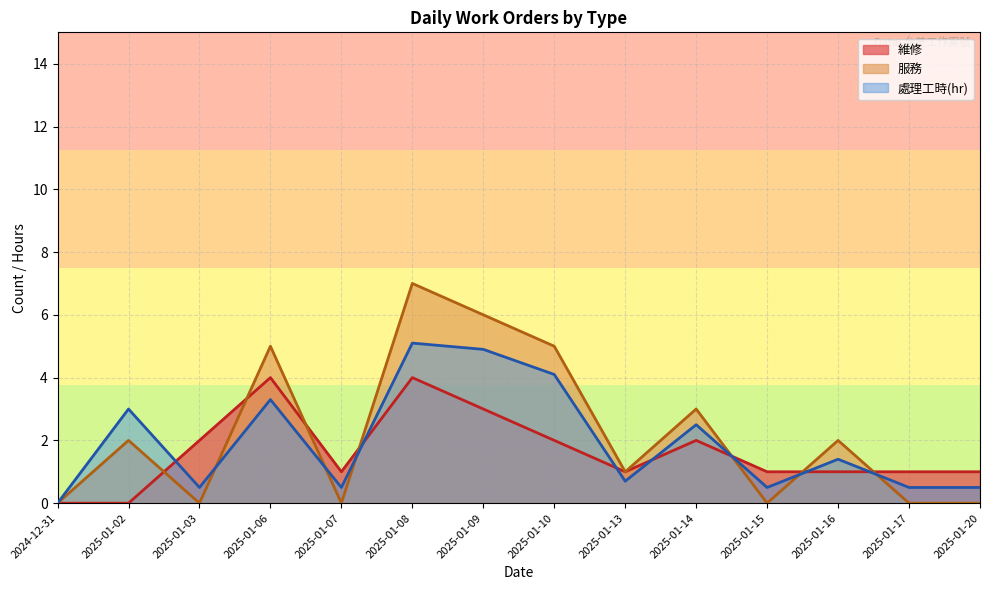

Rank the series by their average value, from highest to lowest.

服務, 處理工時(hr), 維修